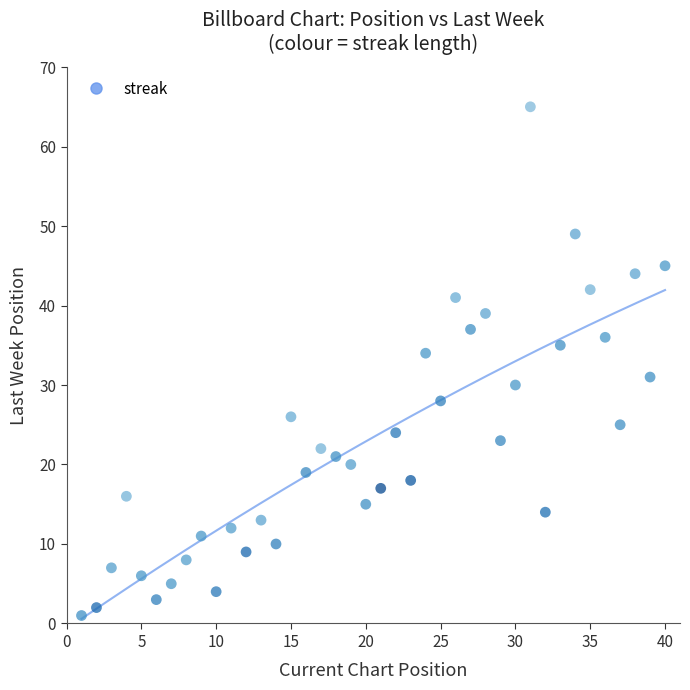

What Y value in the scatter plot is closest to 33?

34